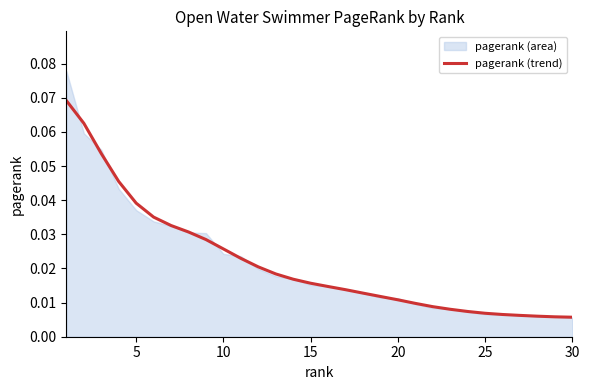

Reading left to right, what are all the values shown in this chart?

0.1	0.1	0.1	0.0	0.0	0.0	0.0	0.0	0.0	0.0	0.0	0.0	0.0	0.0	0.0	0.0	0.0	0.0	0.0	0.0	0.0	0.0	0.0	0.0	0.0	0.0	0.0	0.0	0.0	0.0